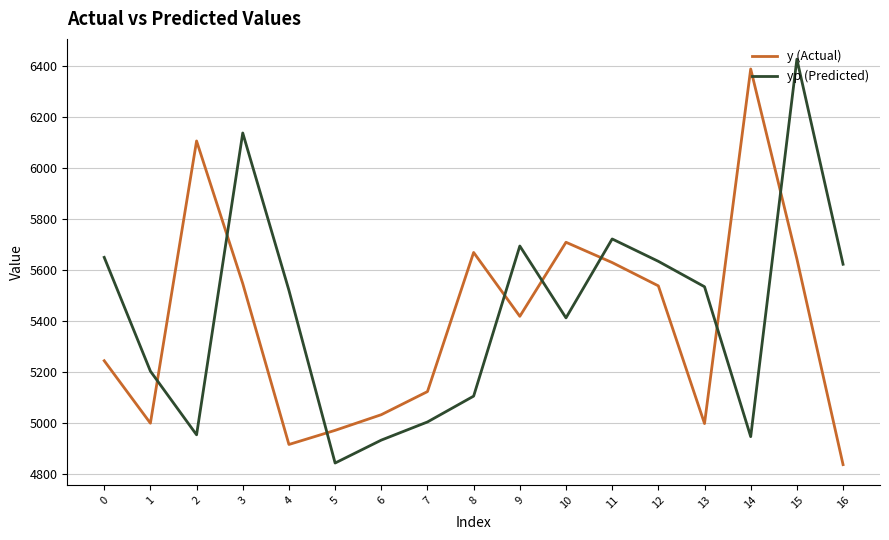

What are all the series names shown in the legend?

y (Actual), yp (Predicted)